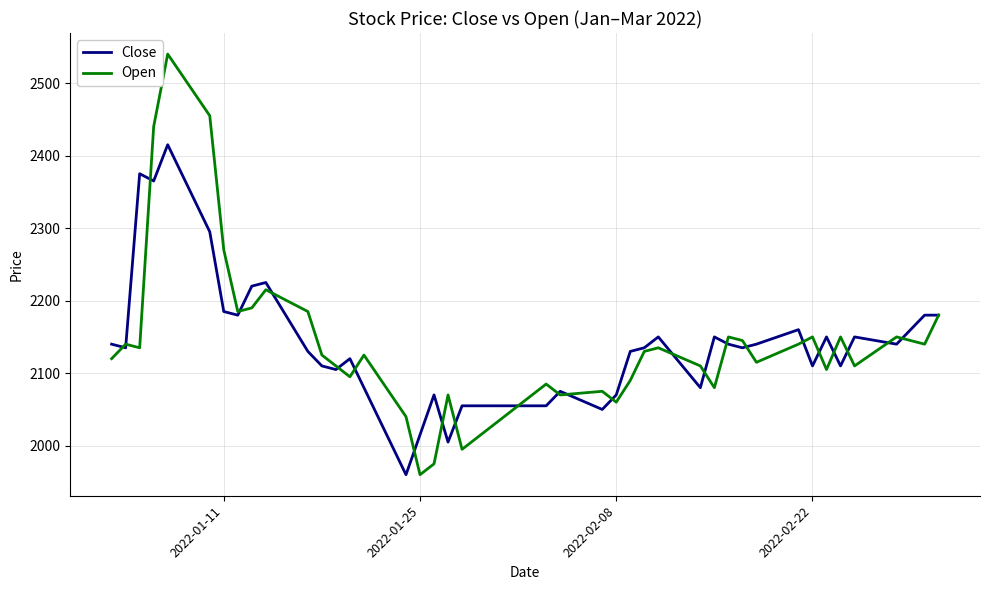

Which series has the largest range (max minus min)?

Open